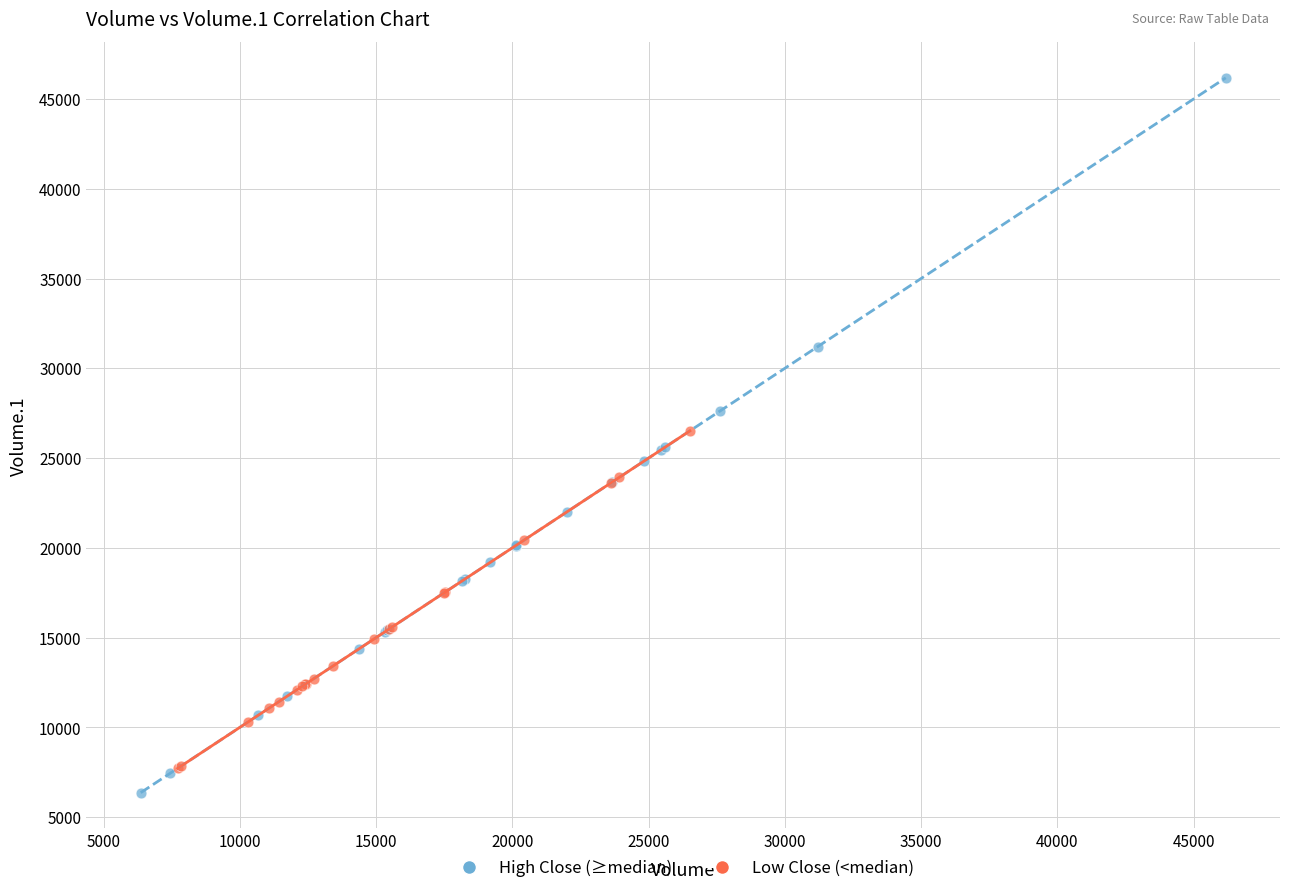

Which series has the largest Y range (max minus min)?

High Close (≥median)